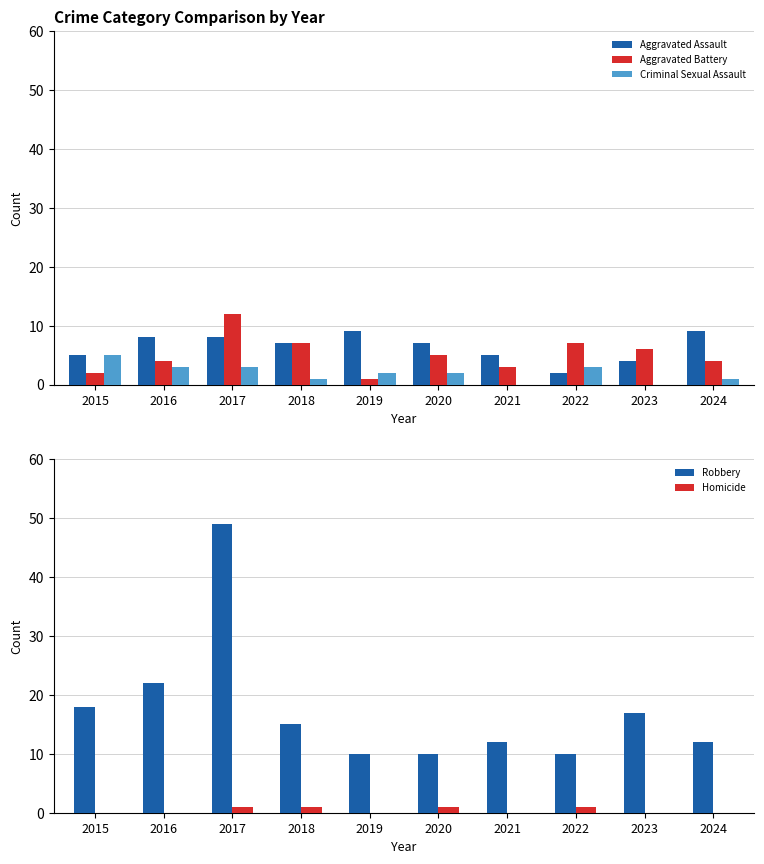

Is the value of Criminal Sexual Assault at 2018 greater than the value of Aggravated Battery at 2023?

No